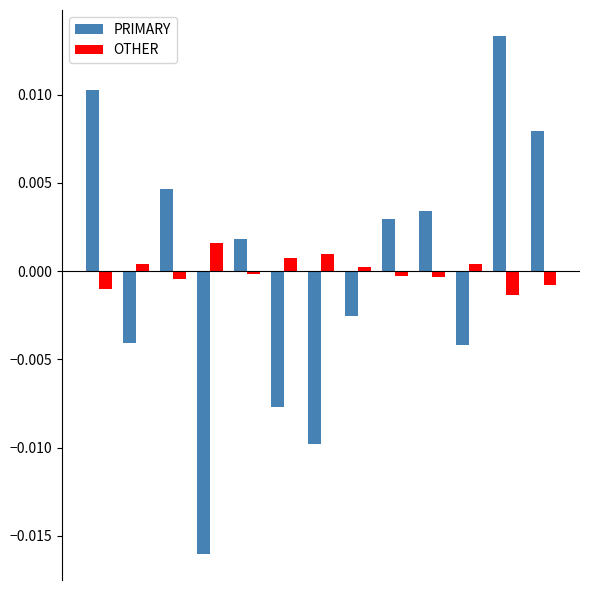

How many values in the OTHER series exceed 0?

6